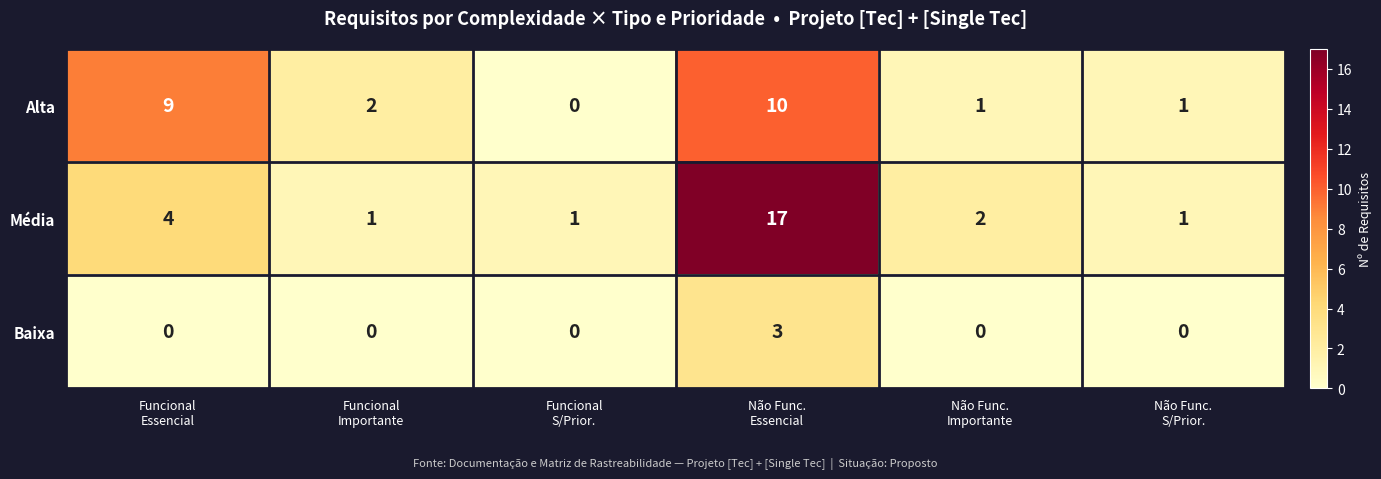

What is the highest value of the Alta series?

10